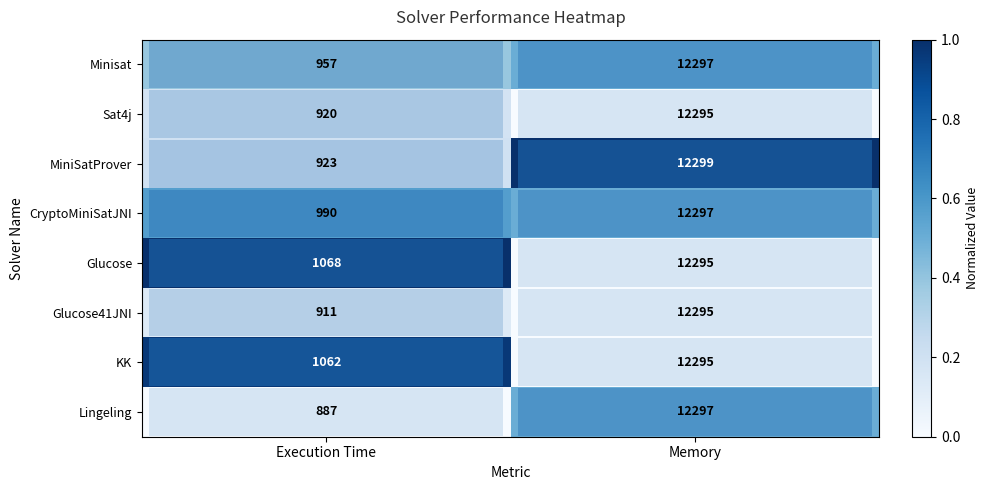

At how many categories does at least one series exceed 0?

2